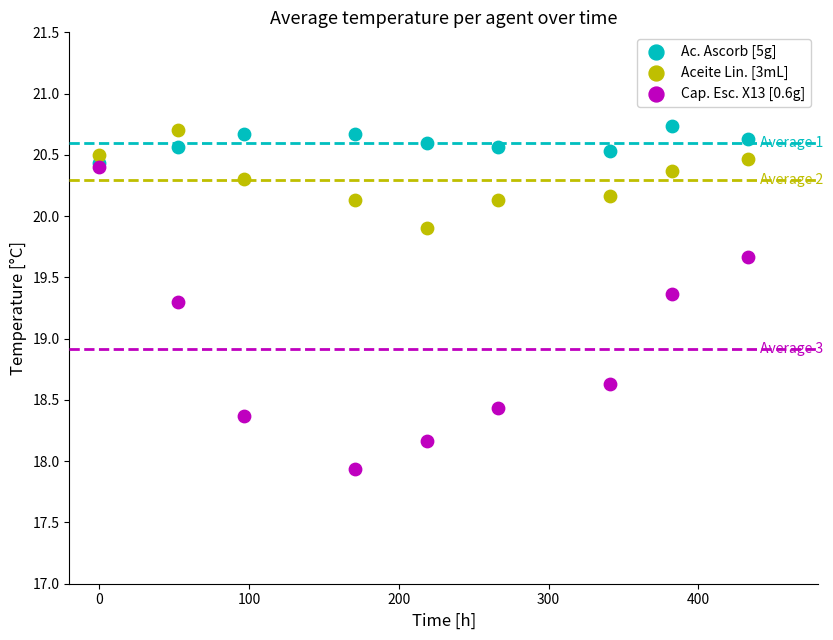

Across all series, what Y value is closest to 19?

19.3